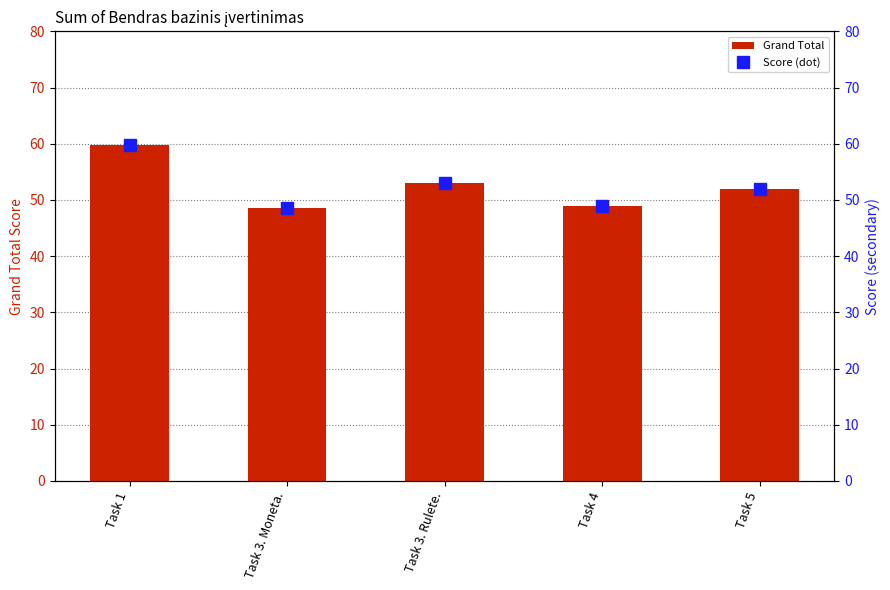

At which category does the chart reach its minimum across all series?

Task 3. Moneta.